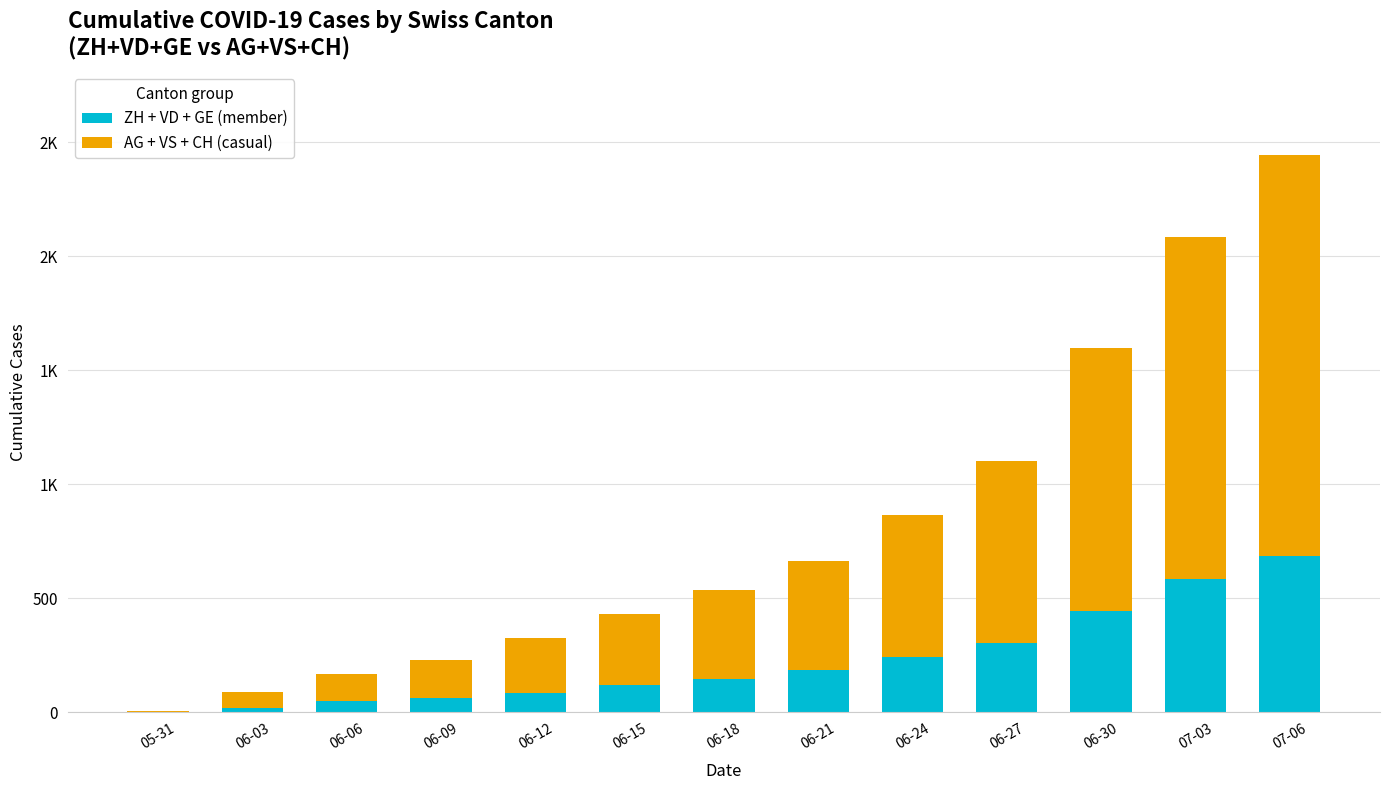

What position from the left is 05-31?

1